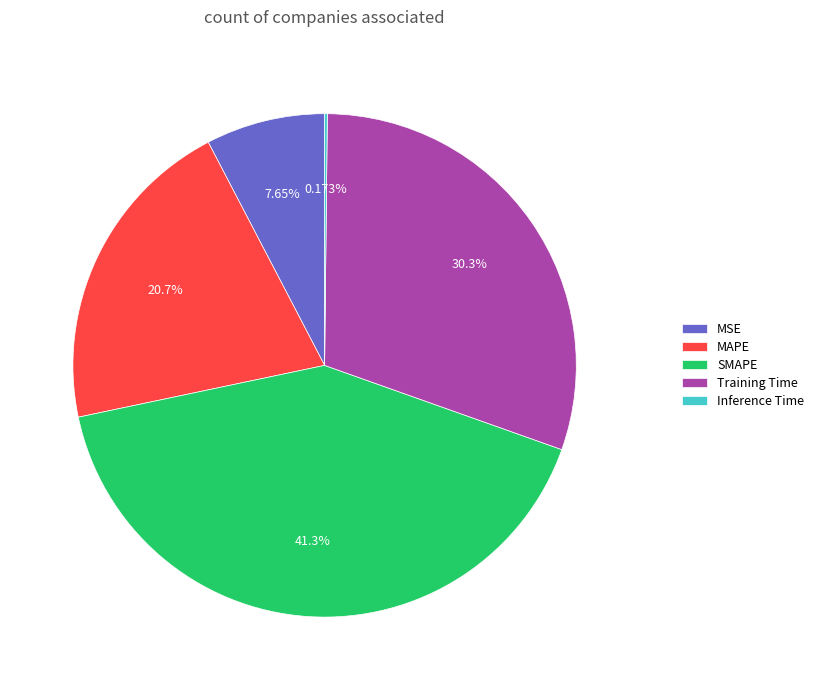

The SMAPE slice represents 30% of the pie. True or false?

False